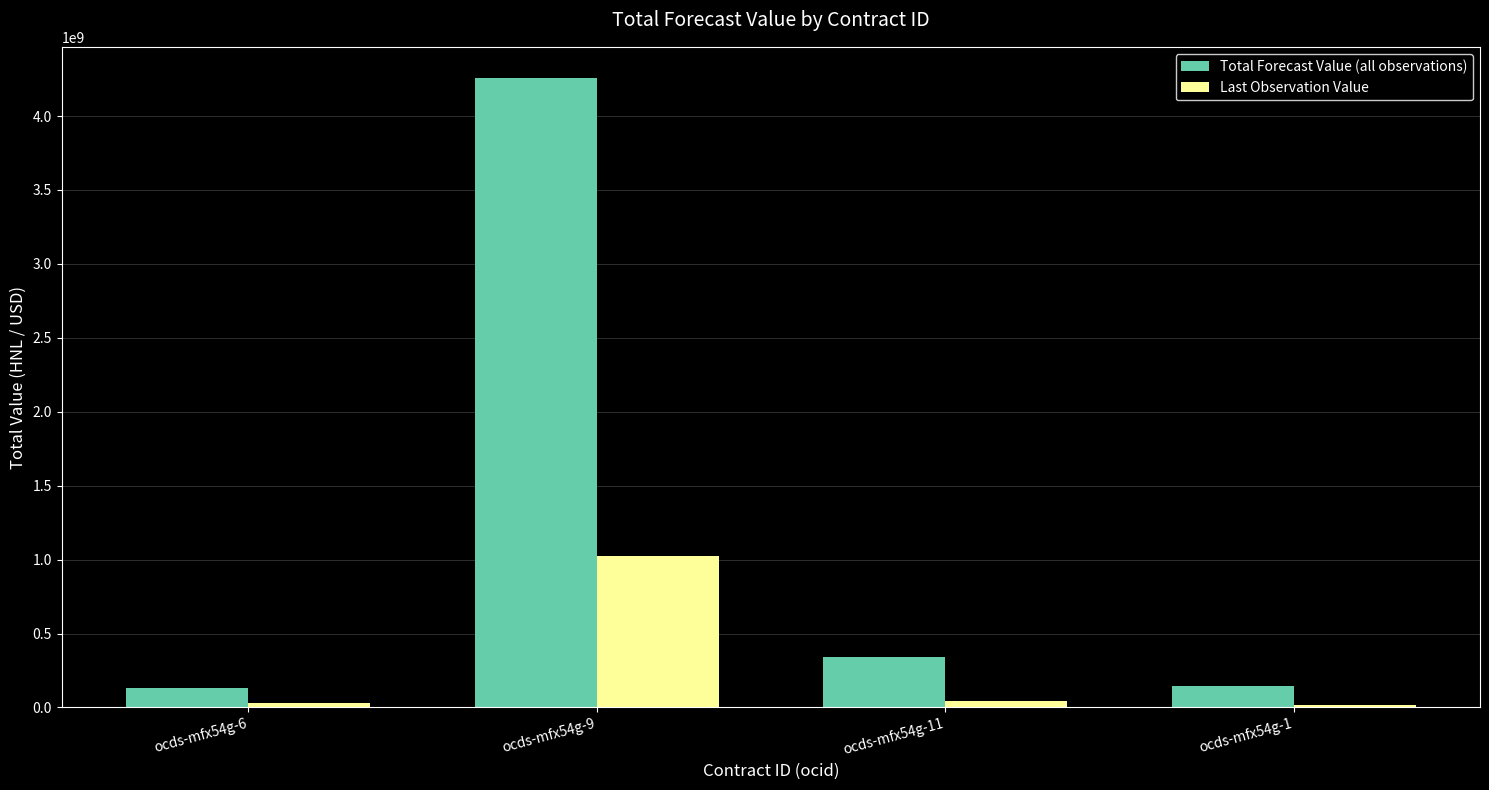

Rank the series by their maximum value, from highest to lowest.

Total Forecast Value (all observations), Last Observation Value